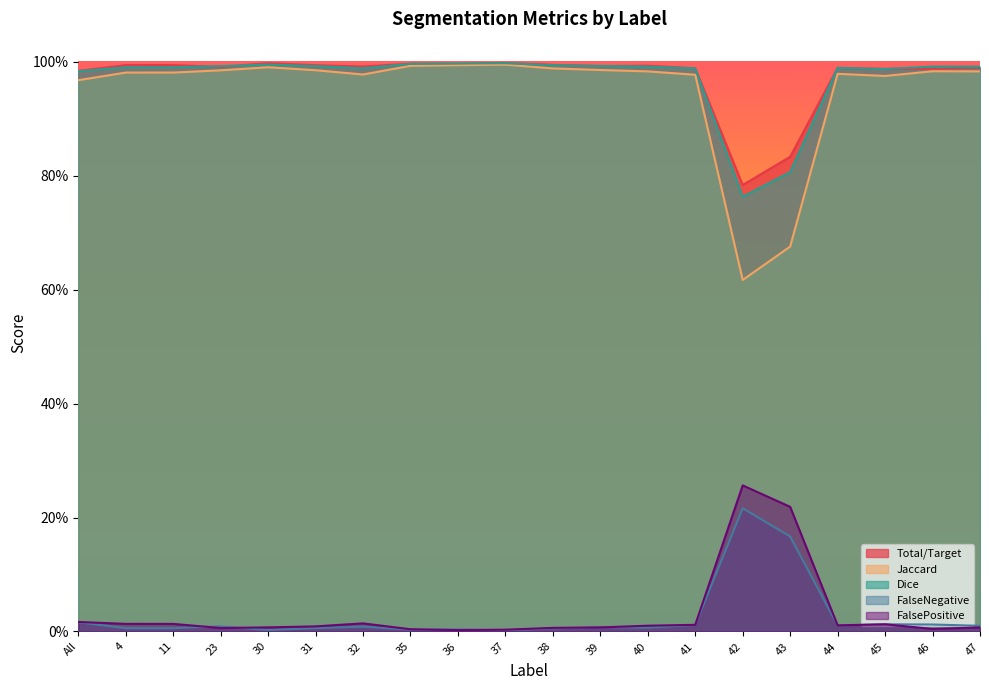

Which label corresponds to the largest value in the chart?

37